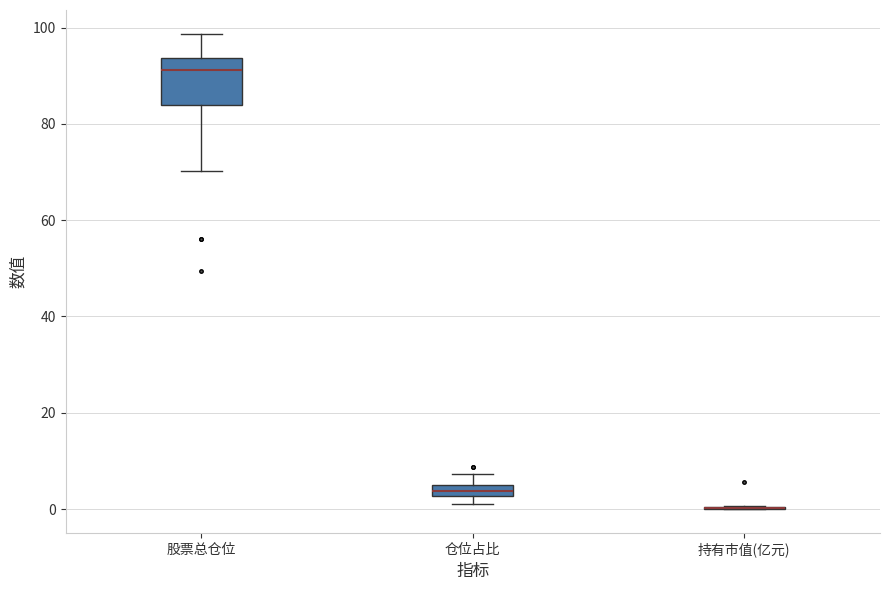

Comparing the boxes themselves (not the whiskers), which one is the tallest?

股票总仓位